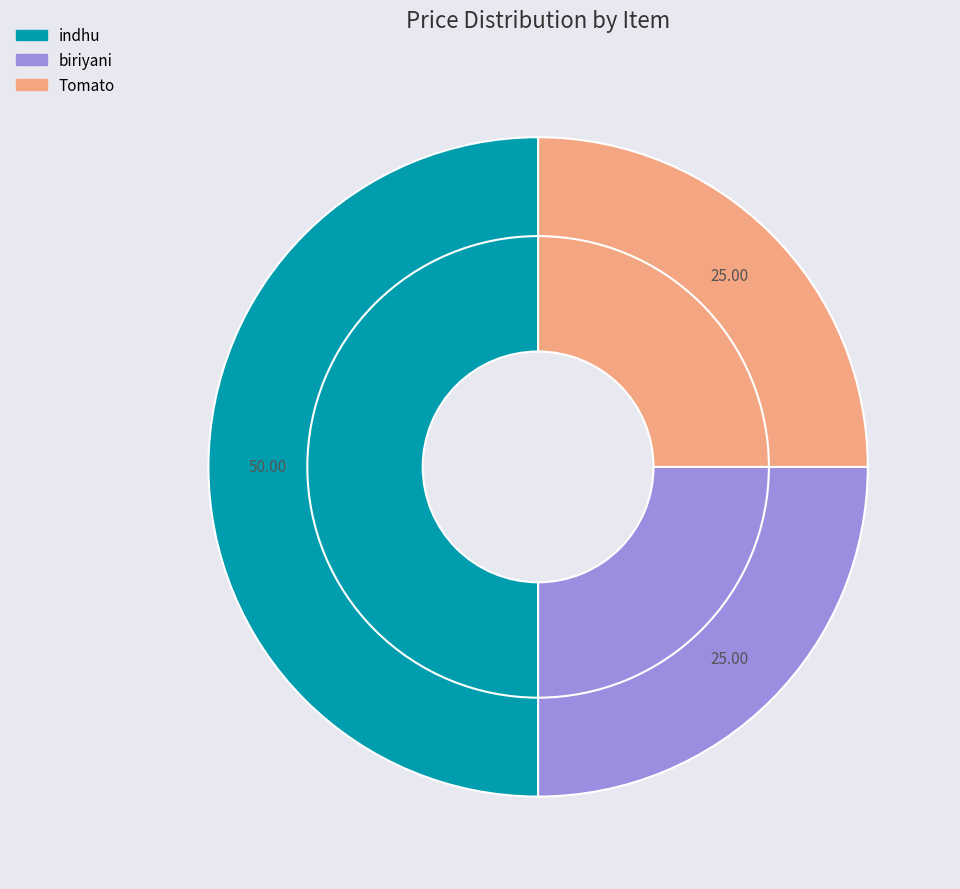

How many segments does this pie chart have?

3